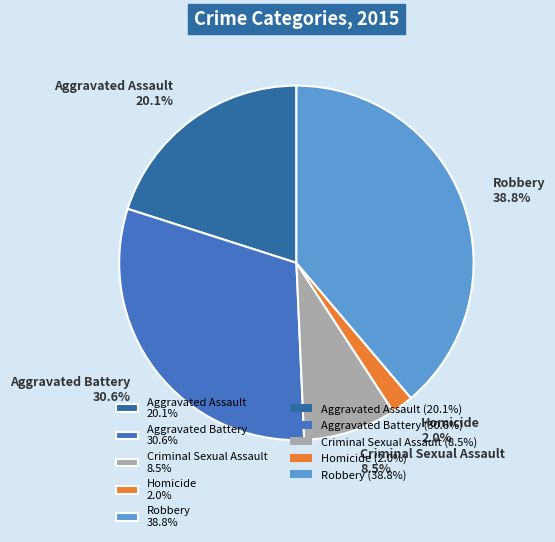

True or false: Aggravated Battery accounts for 42% of the total.

False